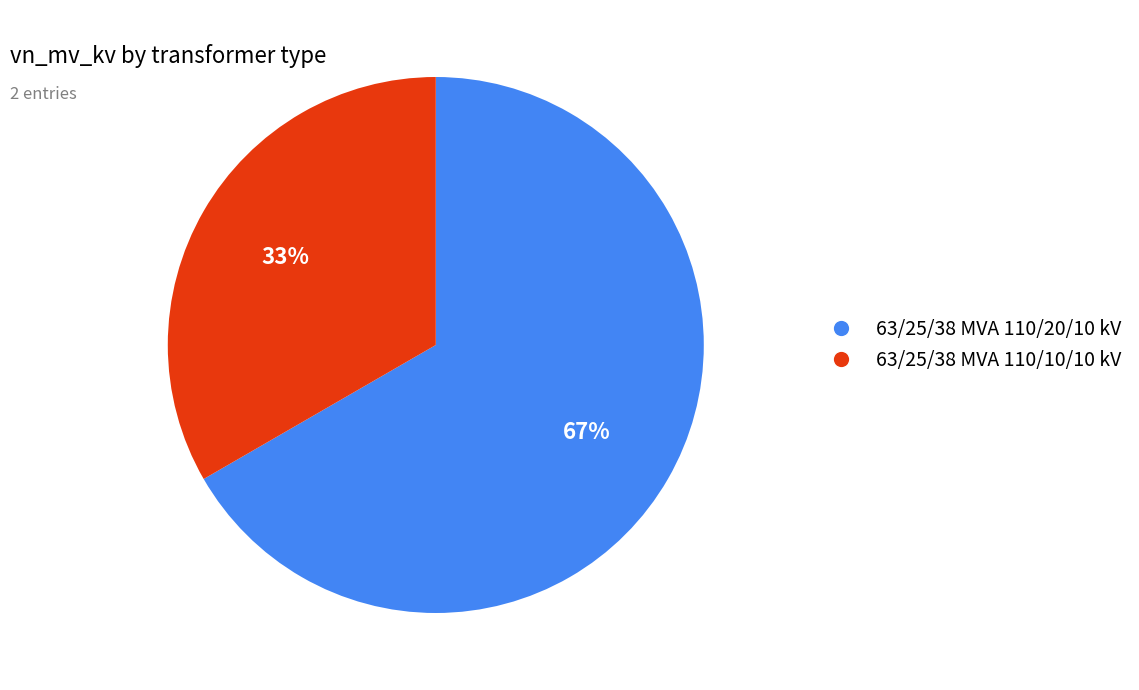

To the nearest percent, what percentage of the pie is 63/25/38 MVA 110/10/10 kV?

33%